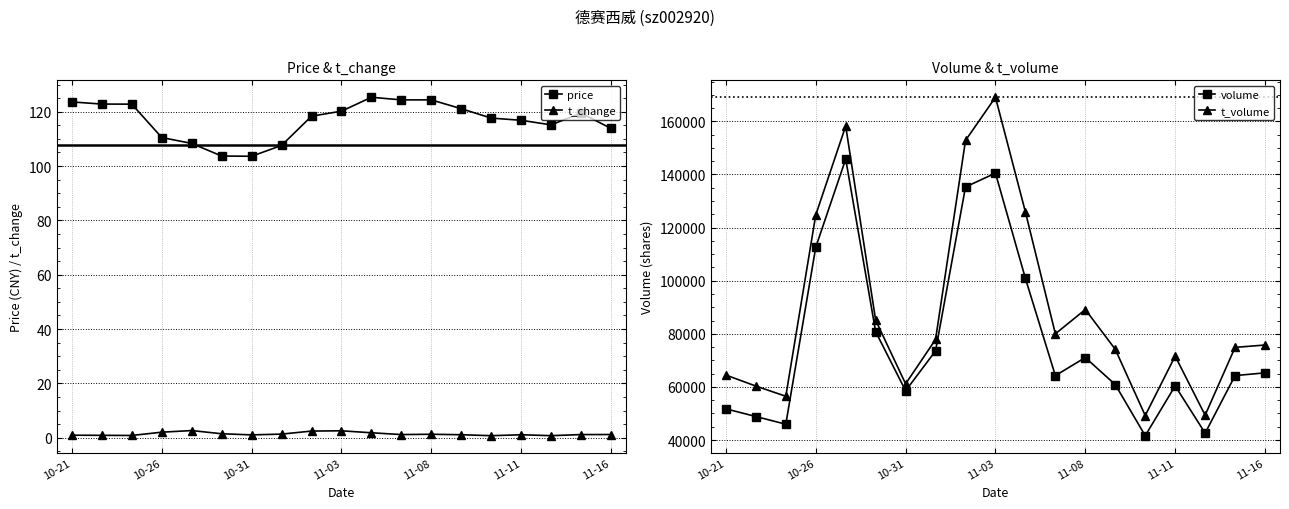

What is the approximate value of volume at 11?

64259.0